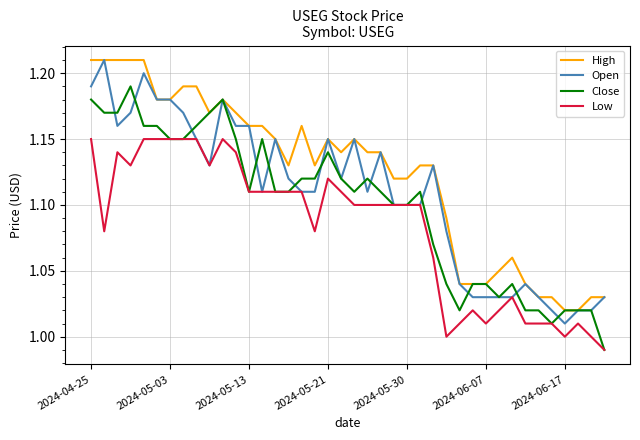

What is the difference between the maximum and minimum values in the Low series?

0.2